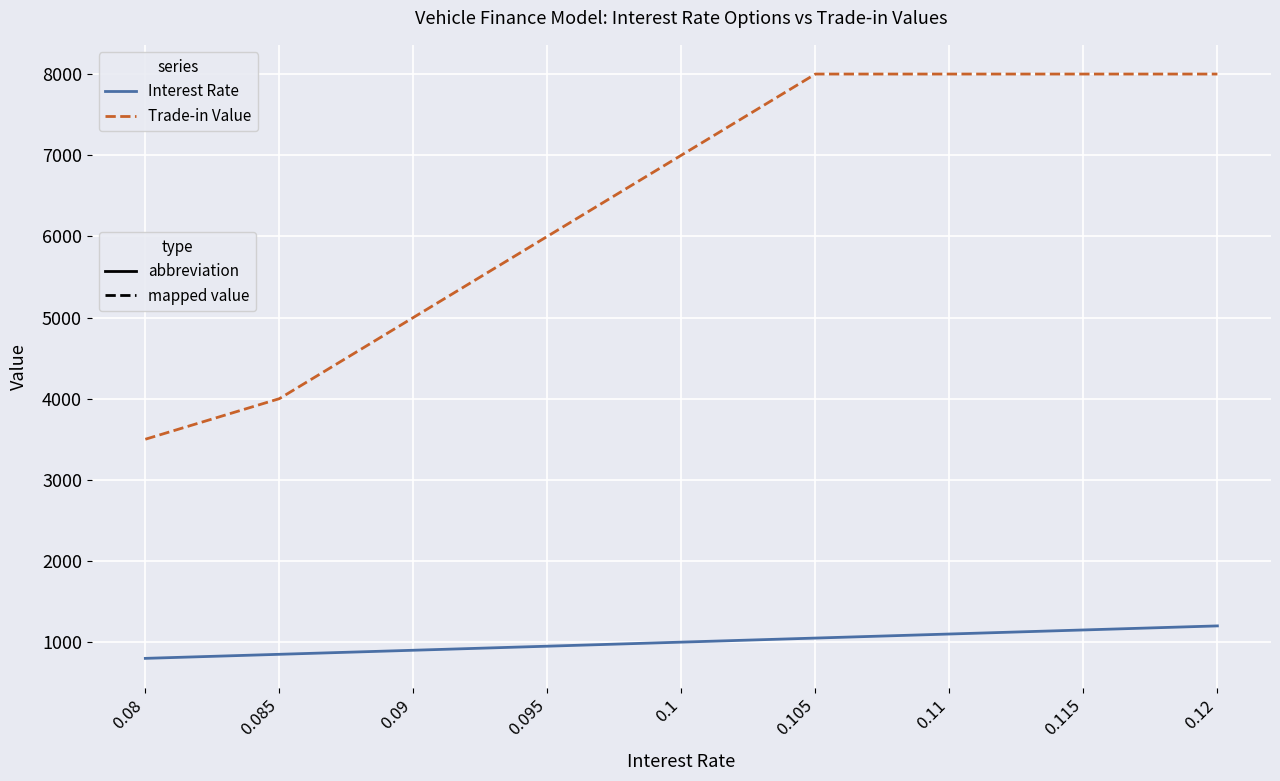

What is the smallest value displayed?

800.0